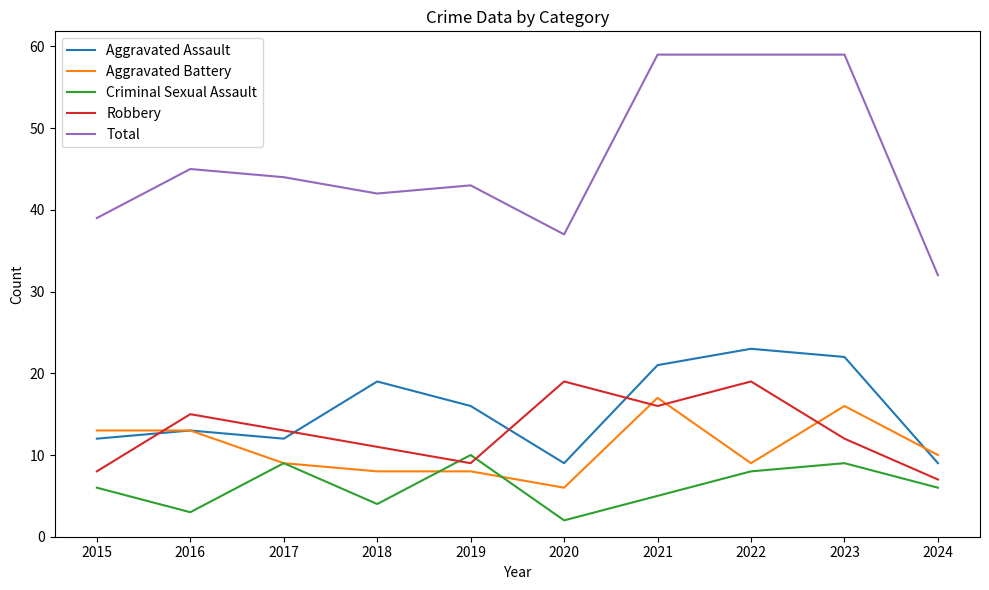

True or false: Total and Criminal Sexual Assault intersect in this chart.

False